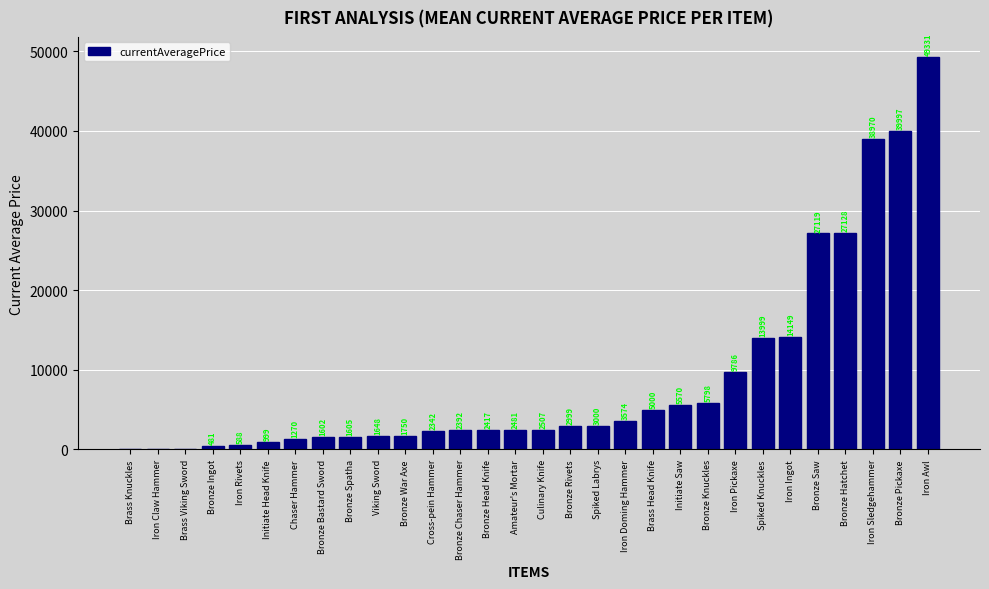

The value at Iron Doming Hammer is 986.6. True or false?

False